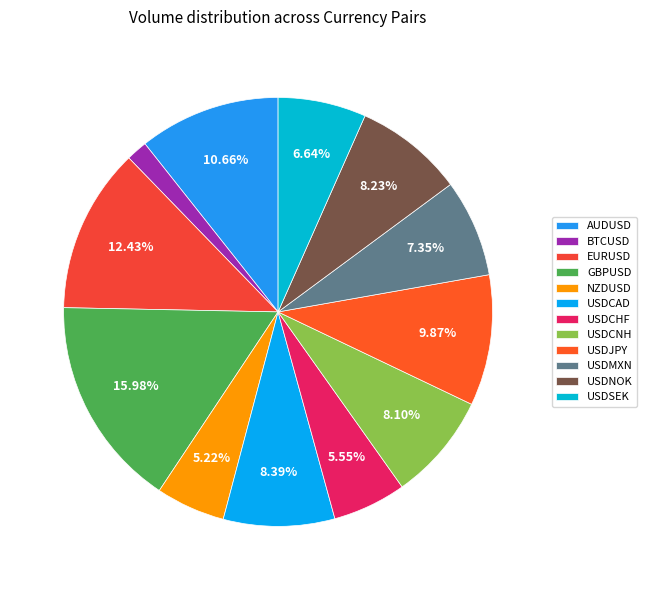

The EURUSD slice represents 12% of the pie. True or false?

True